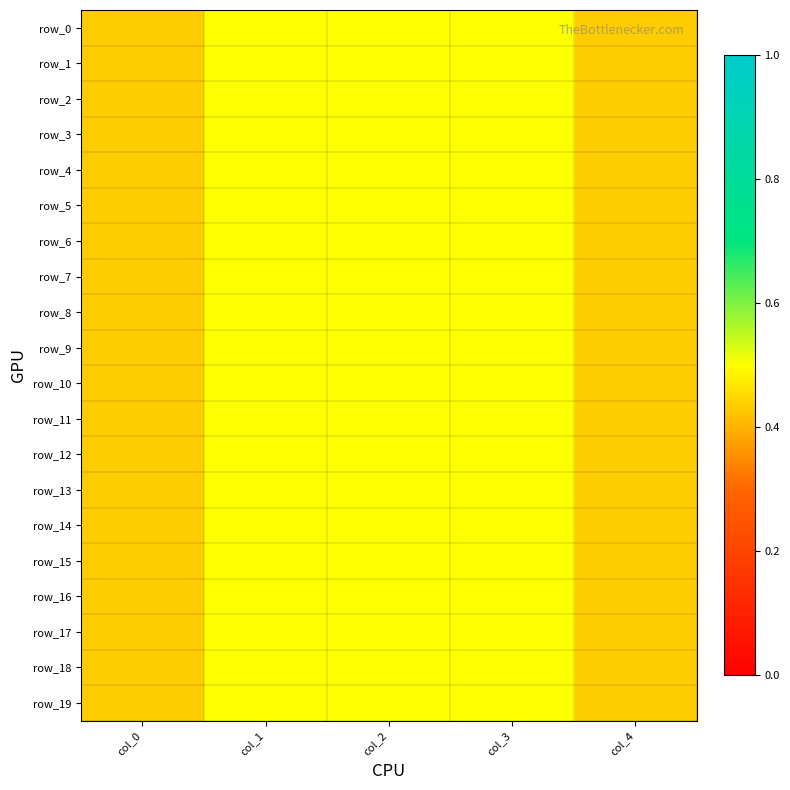

List the labels in order of row_13 value, smallest first.

col_0, col_4, col_1, col_3, col_2